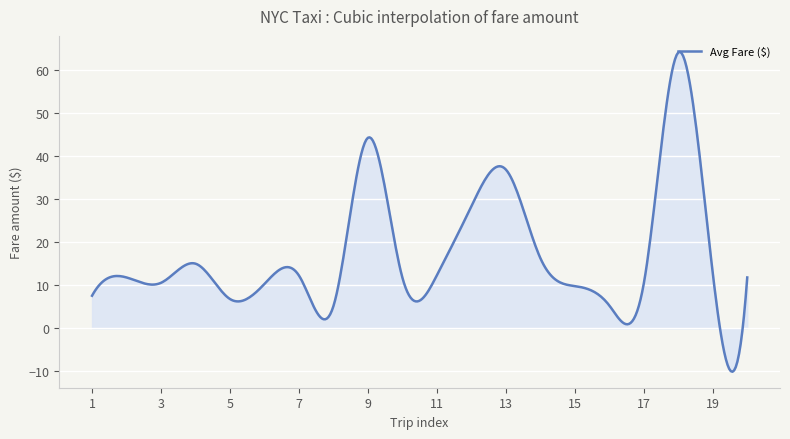

What is the greatest value displayed?

64.1